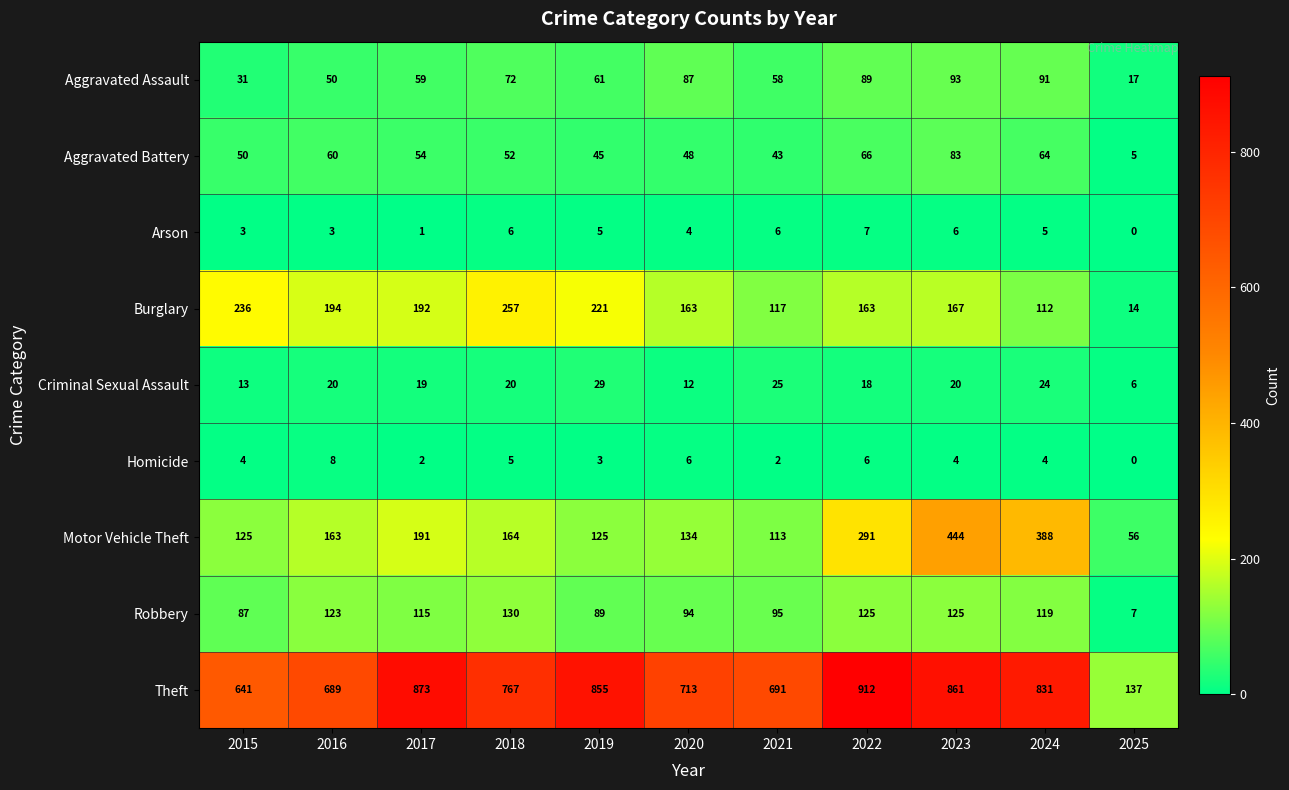

At 2018, list the series in order from smallest to largest.

Homicide, Arson, Criminal Sexual Assault, Aggravated Battery, Aggravated Assault, Robbery, Motor Vehicle Theft, Burglary, Theft